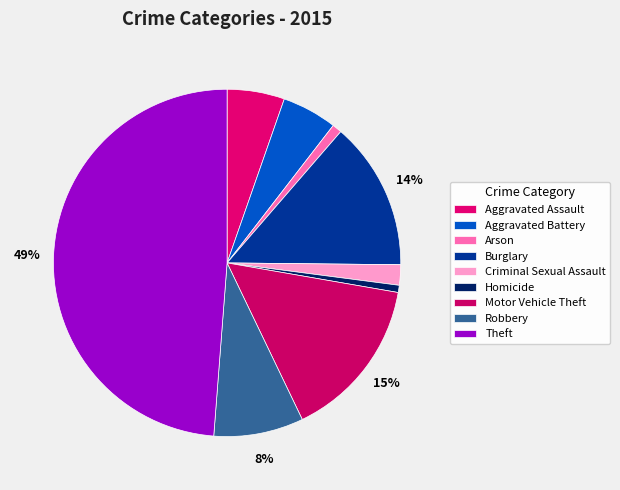

Does Theft account for over 50% of the chart?

No